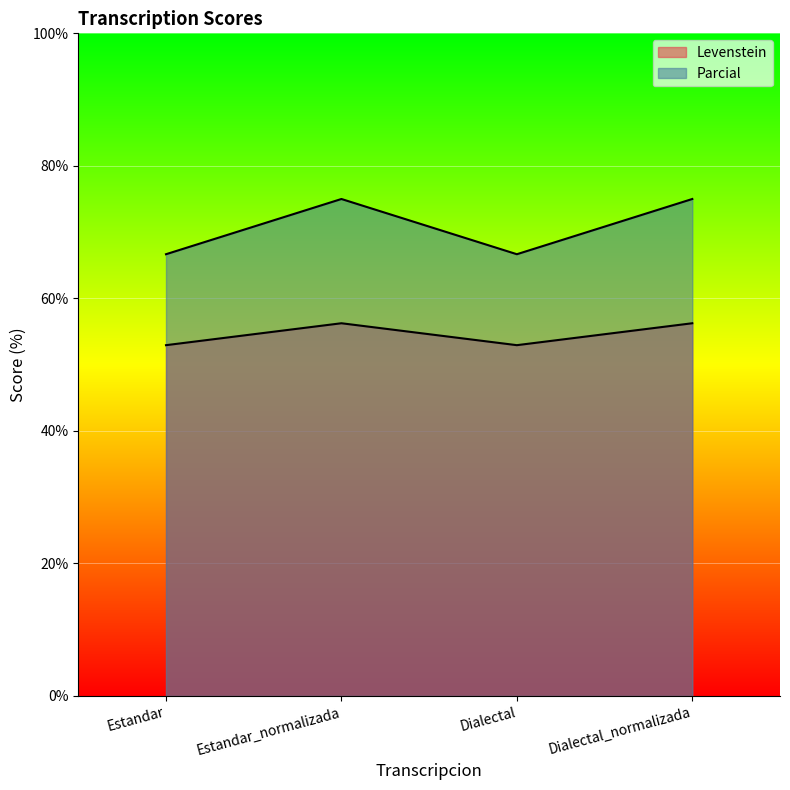

The value of Levenstein at Dialectal is 52.9. True or false?

True